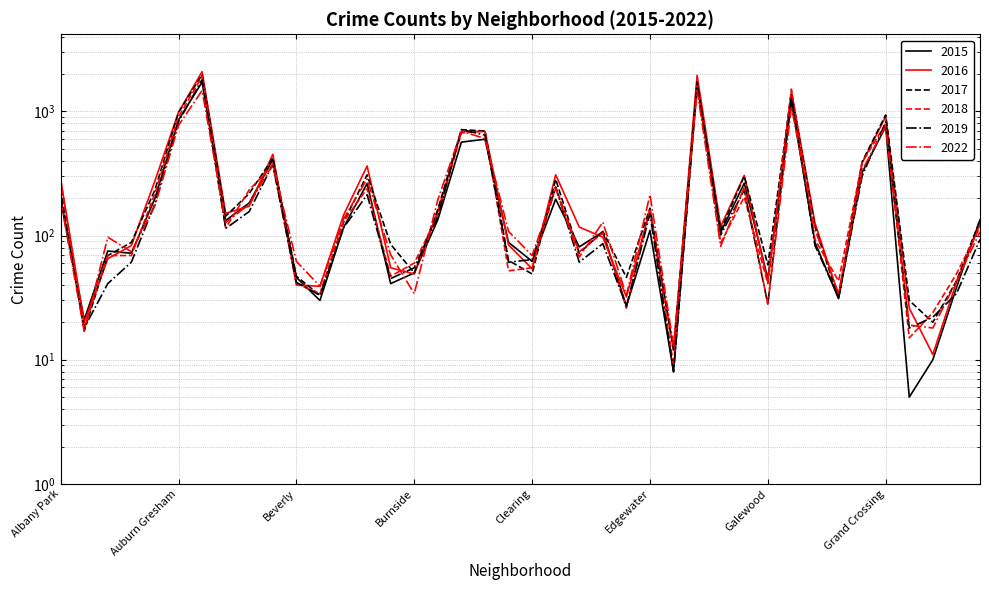

The 2022 series shows 771 at Auburn Gresham. True or false?

True